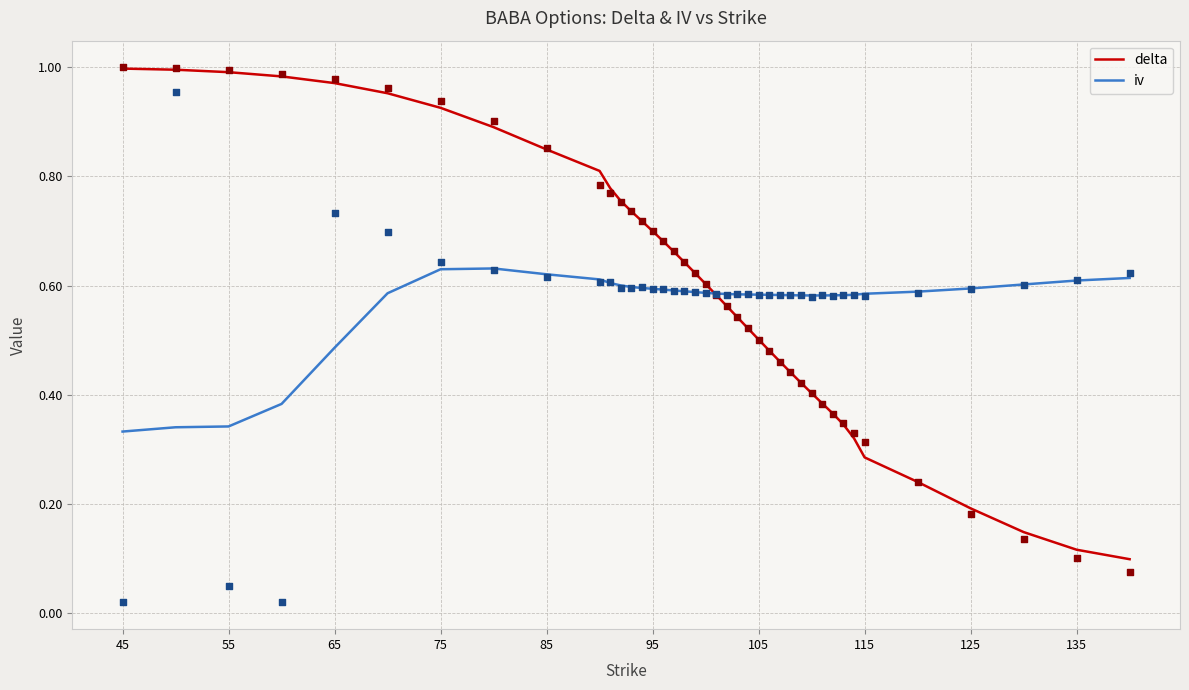

The delta series shows 0.2 at 125. True or false?

True